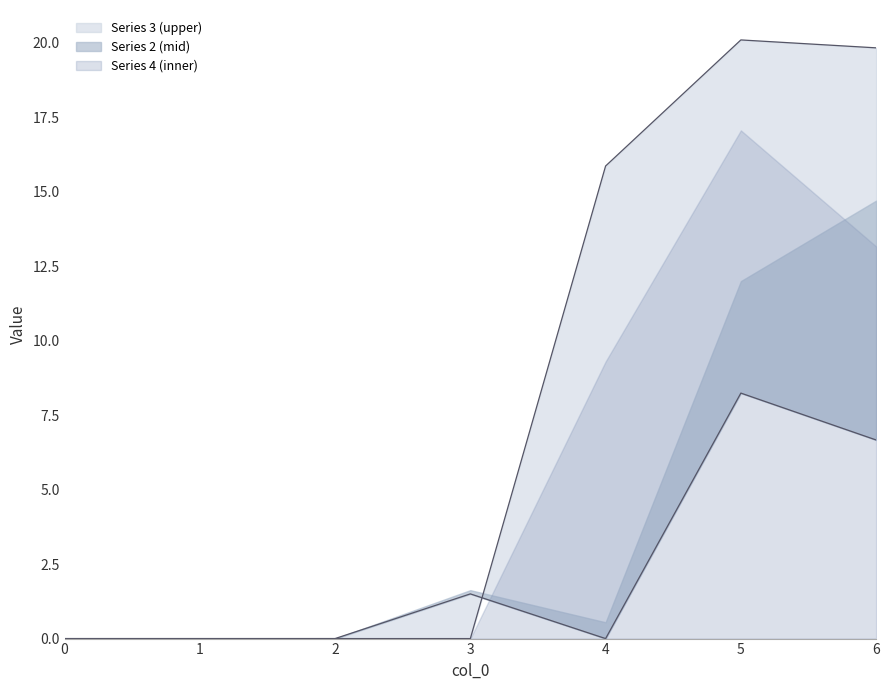

Reading right to left, extract all data points from this chart.

upper_line: 6=19.8	5=20.1	4=15.9	3=0.0	2=0.0	1=0.0	0=0.0
lower_line: 6=6.7	5=8.2	4=0.0	3=1.5	2=0.0	1=0.0	0=0.0